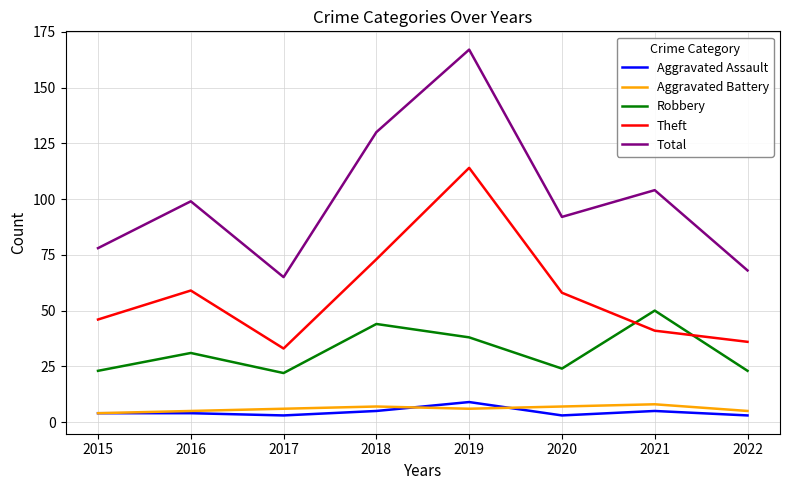

Reading left to right, list all the values displayed in this chart.

Aggravated Assault: 4	4	3	5	9	3	5	3
Aggravated Battery: 4	5	6	7	6	7	8	5
Robbery: 23	31	22	44	38	24	50	23
Theft: 46	59	33	73	114	58	41	36
Total: 78	99	65	130	167	92	104	68